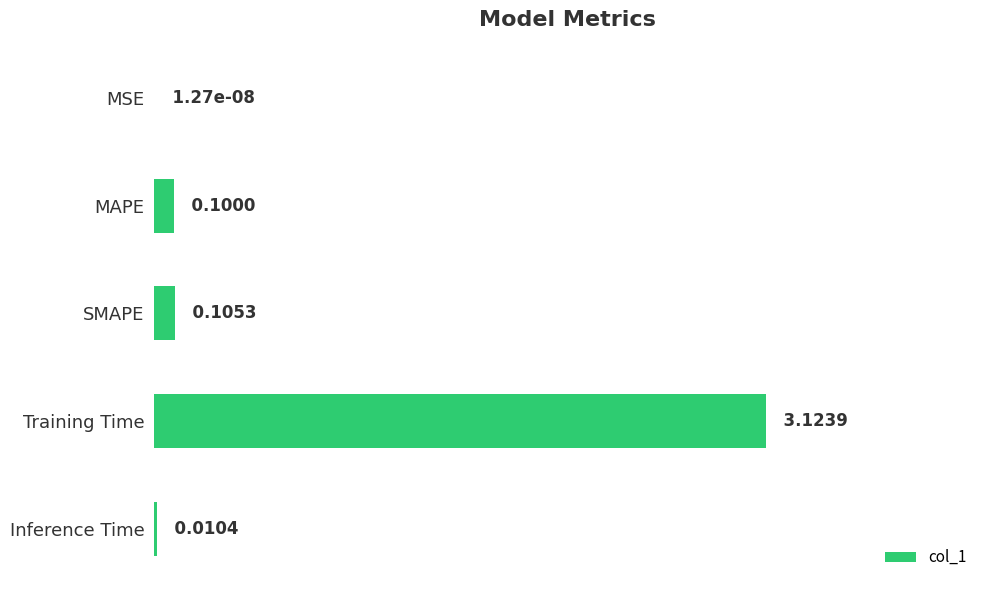

Where is the data nearest to the value 1?

SMAPE